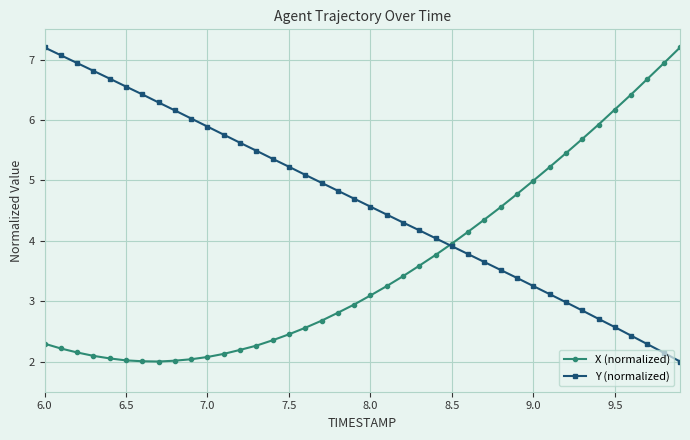

What is the value of the Y (normalized) point at the 19th from the left?

4.8